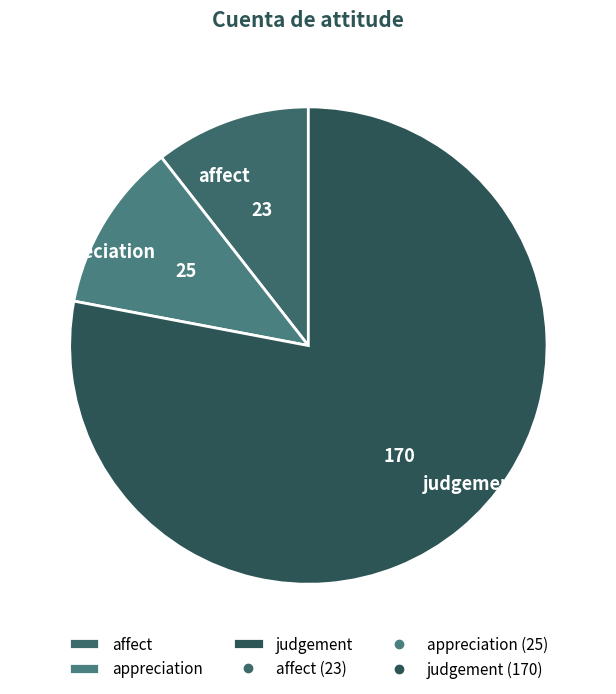

What is the ratio of the value at appreciation to the value at affect?

1.1